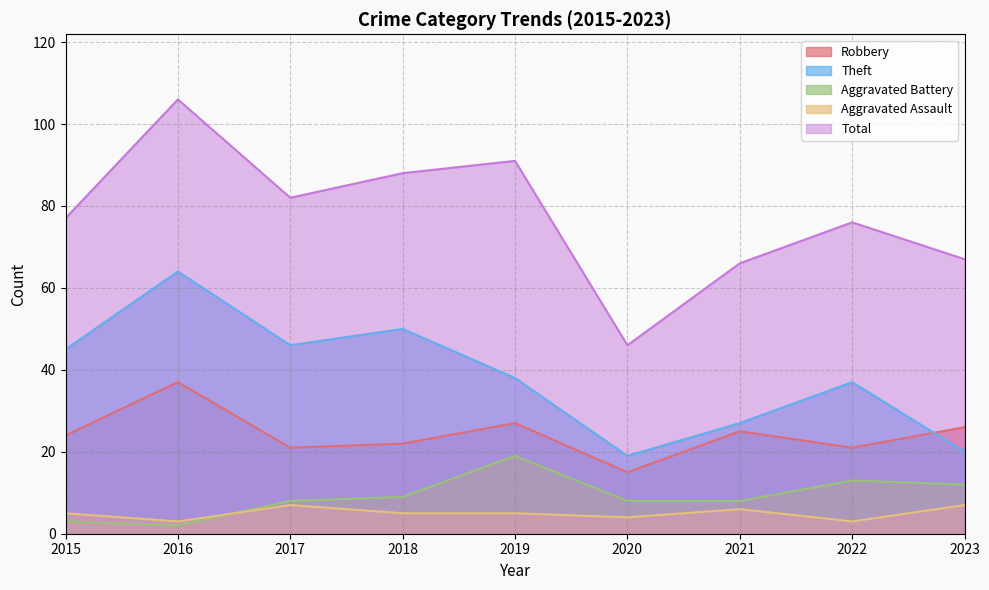

What are all the series names shown in the legend?

Robbery, Theft, Aggravated Battery, Aggravated Assault, Total